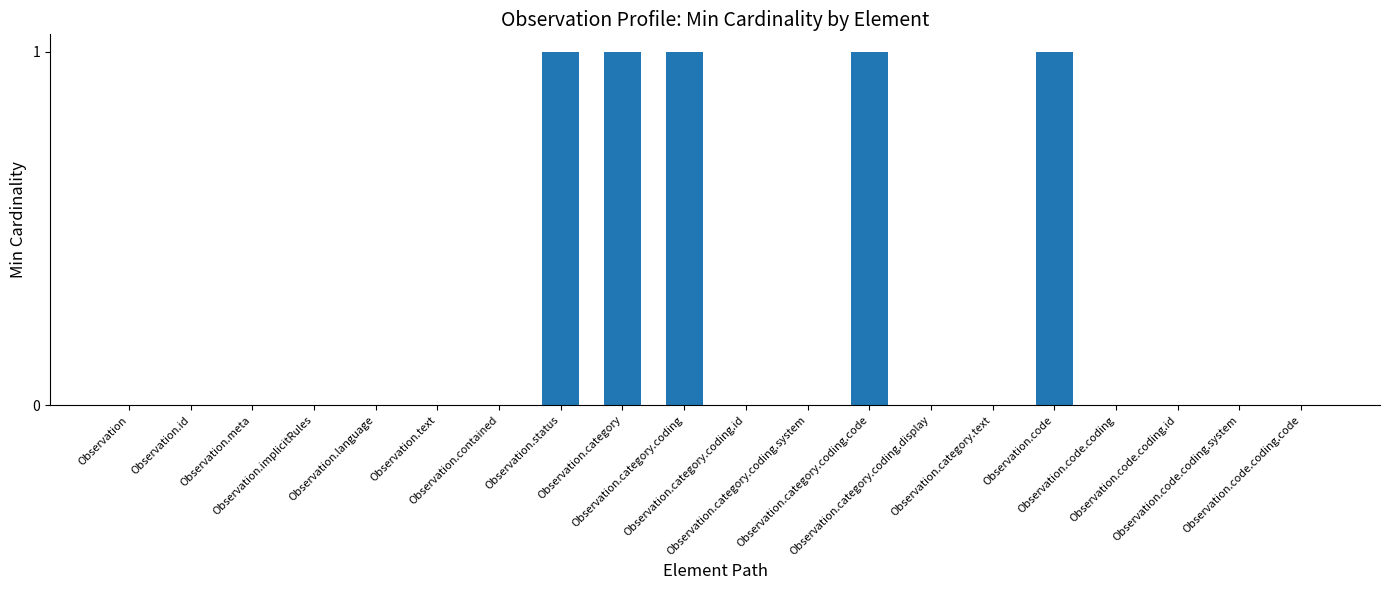

What is the sum of all values?

5